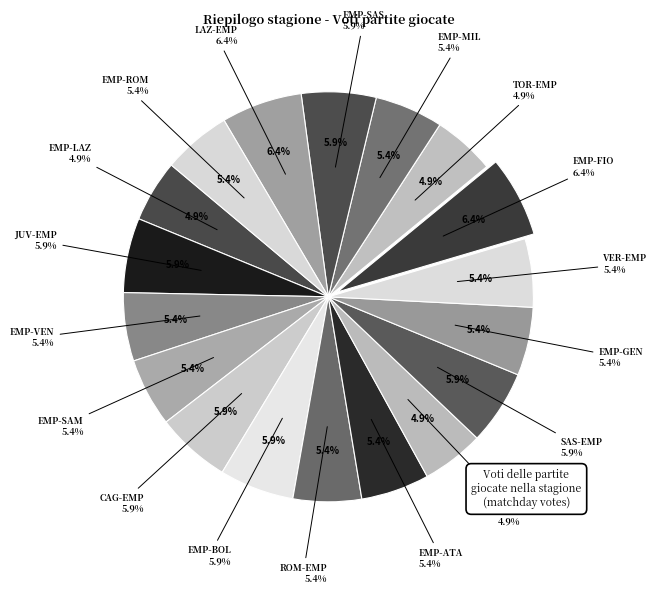

True or false: EMP-FIO accounts for 6% of the total.

True